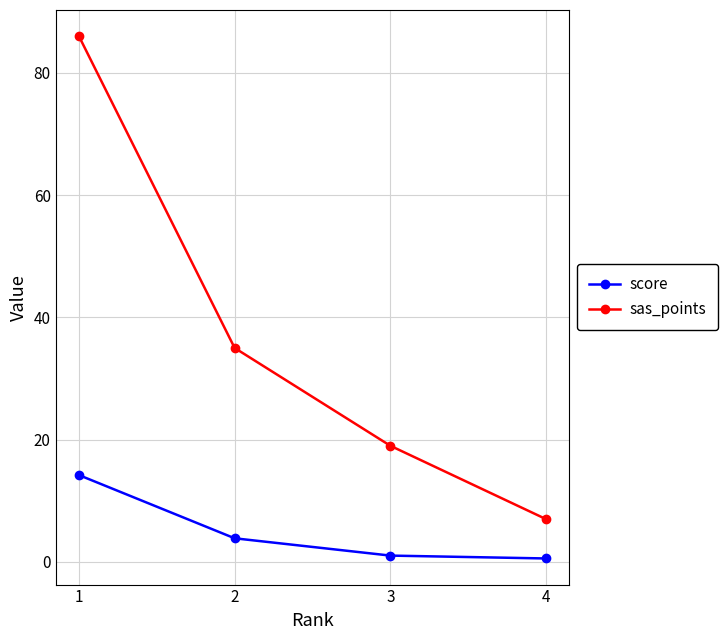

At how many categories does at least one series exceed 16?

3